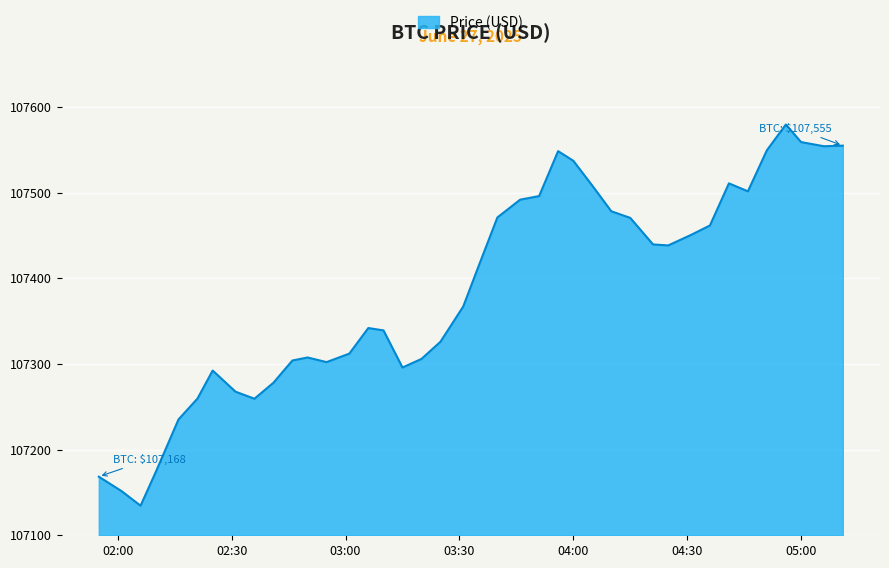

What is the greatest value displayed?

107579.5